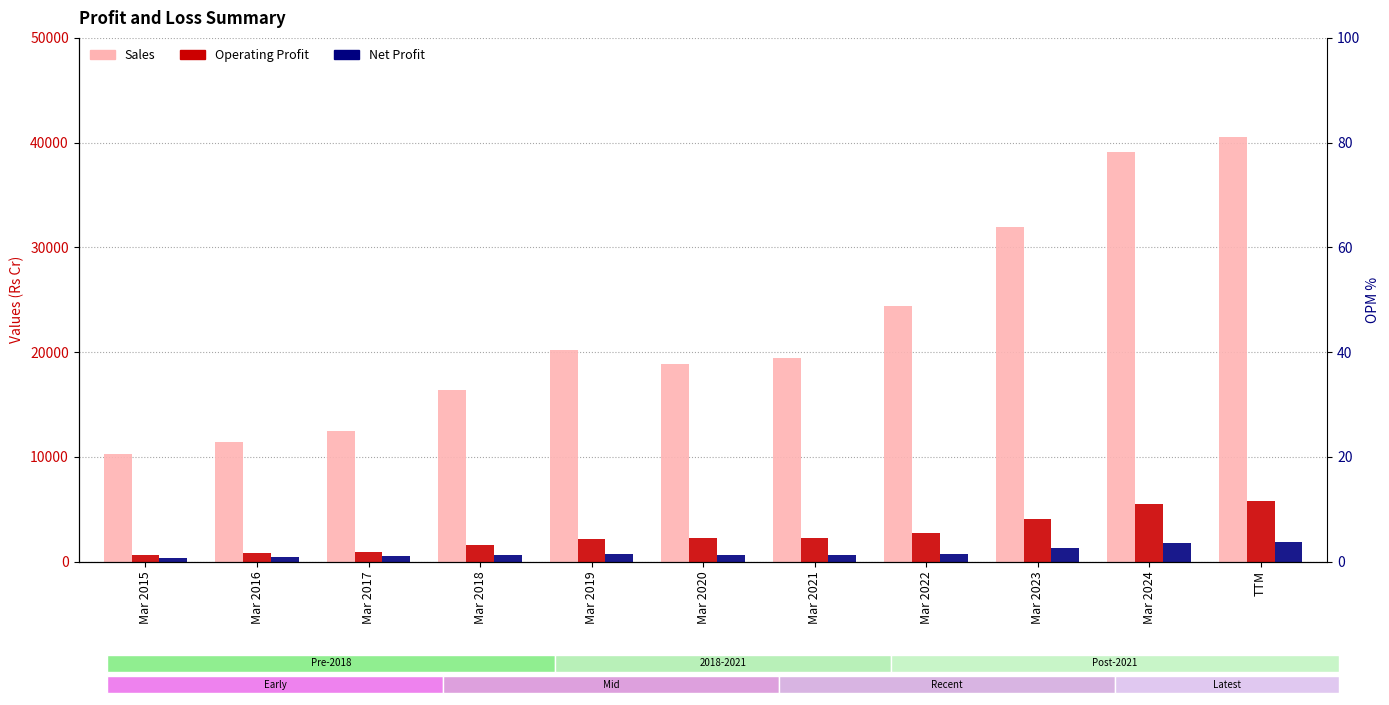

What is the spread (max minus min) of values at Mar 2018?

15675